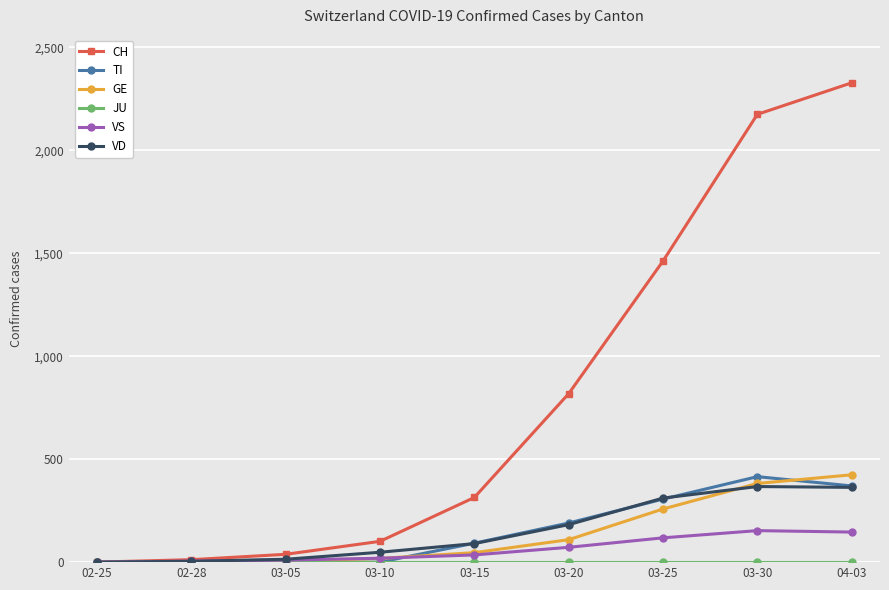

What is the maximum value for CH?

2327